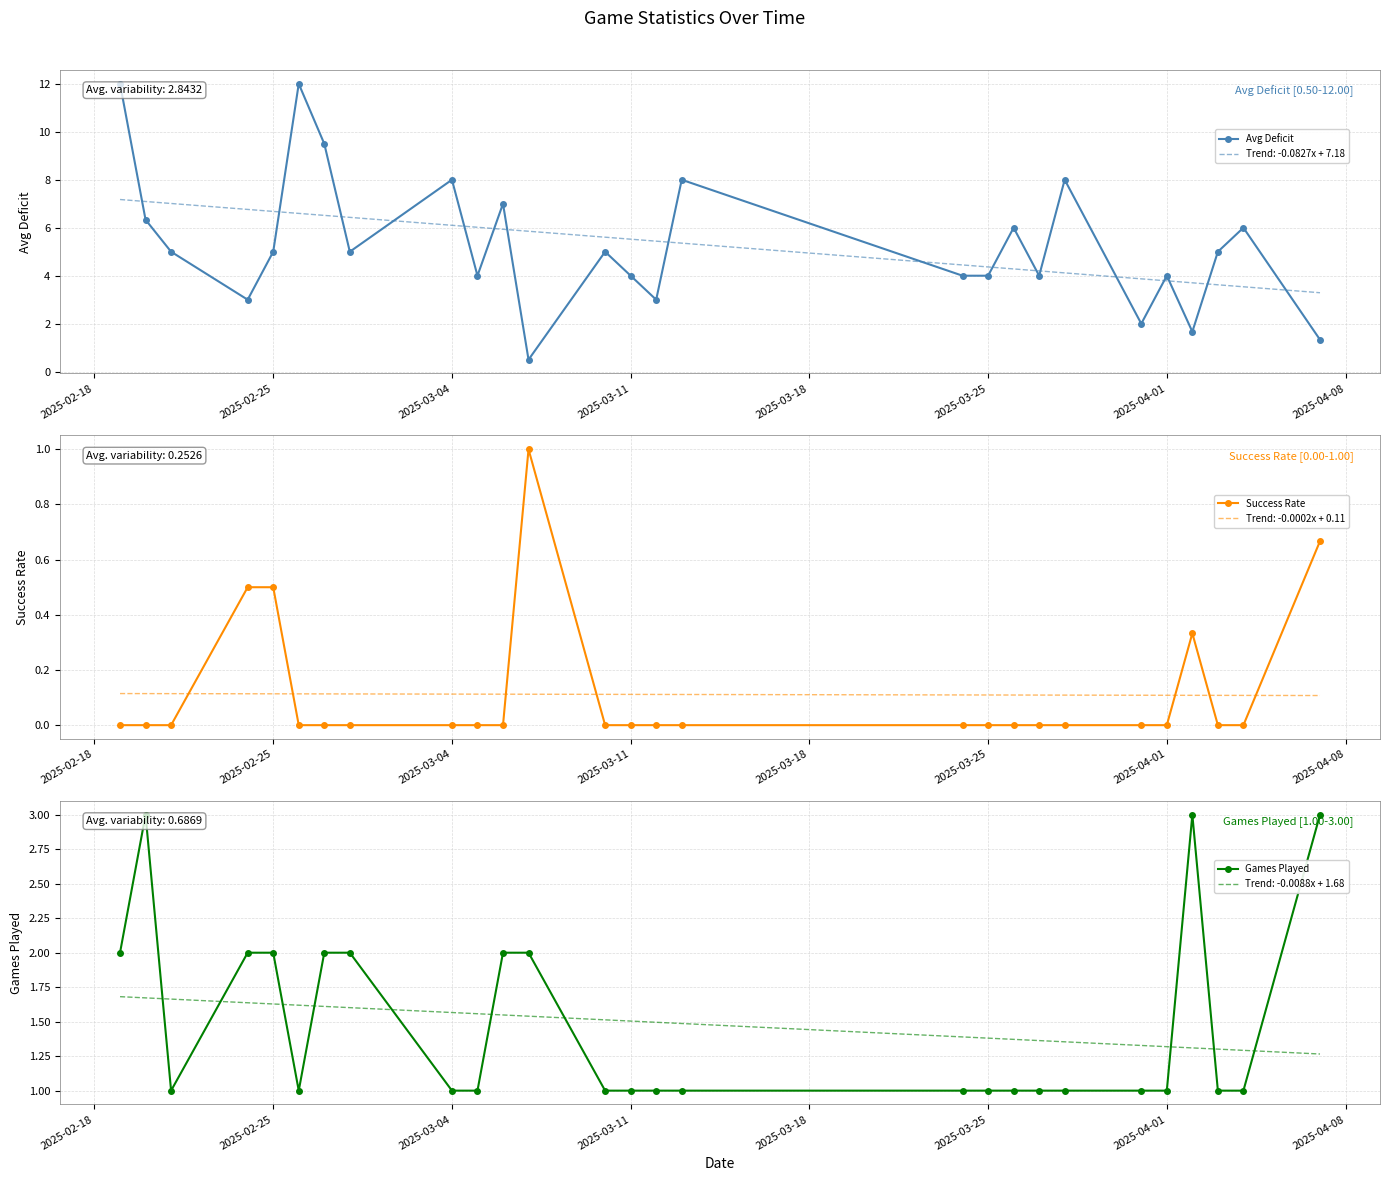

True or false: Success Rate has a value of -0.6 at 2025-04-01.

False